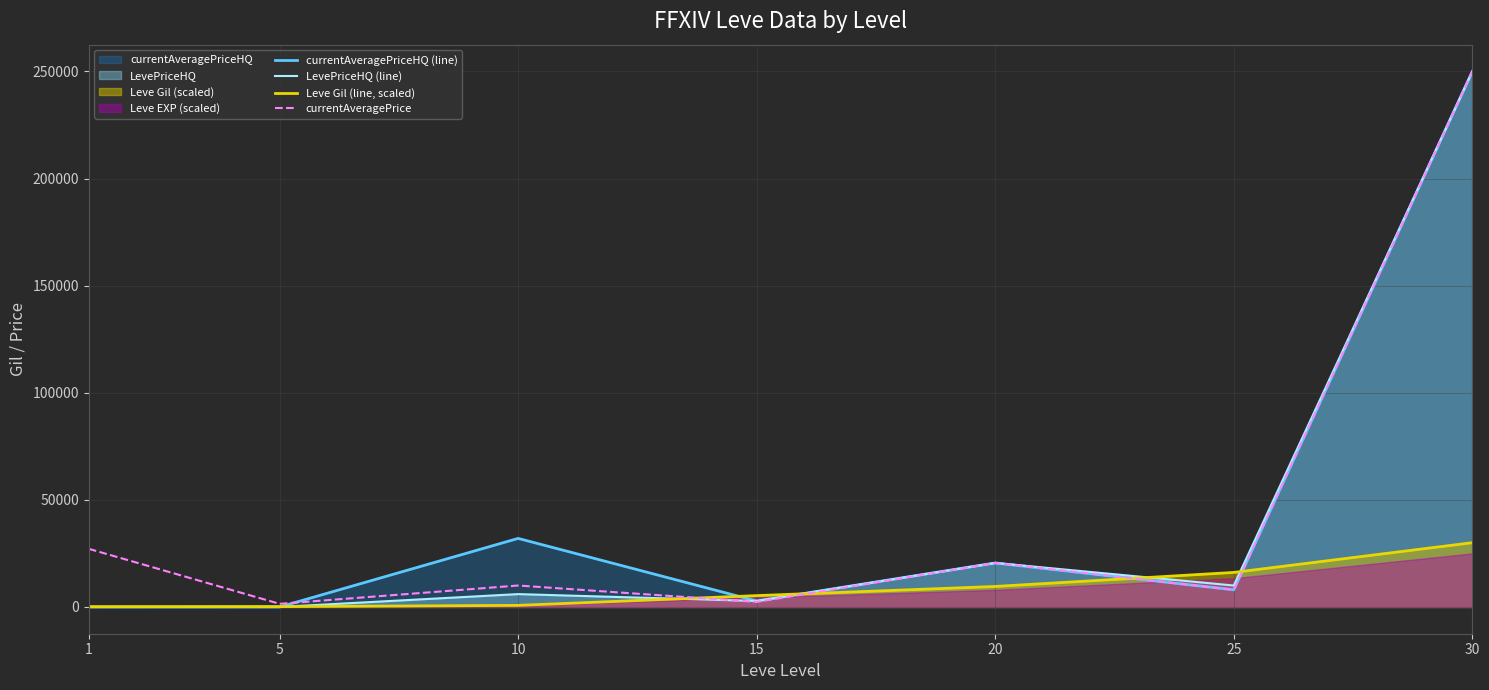

Is it true that Leve Gil (line, scaled) equals 118.1 at 1?

True